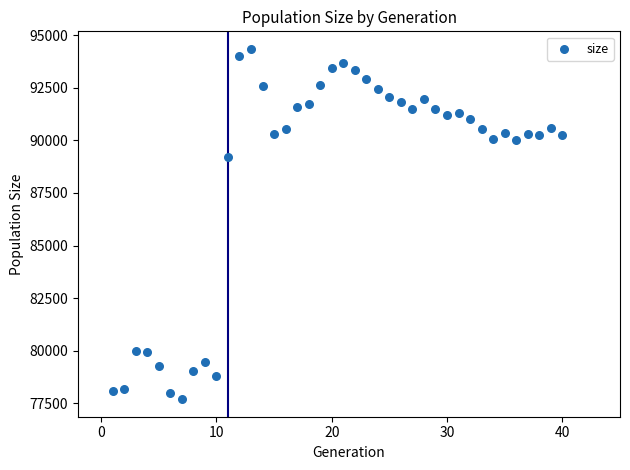

What Y value in the scatter plot is closest to 86022?

89194